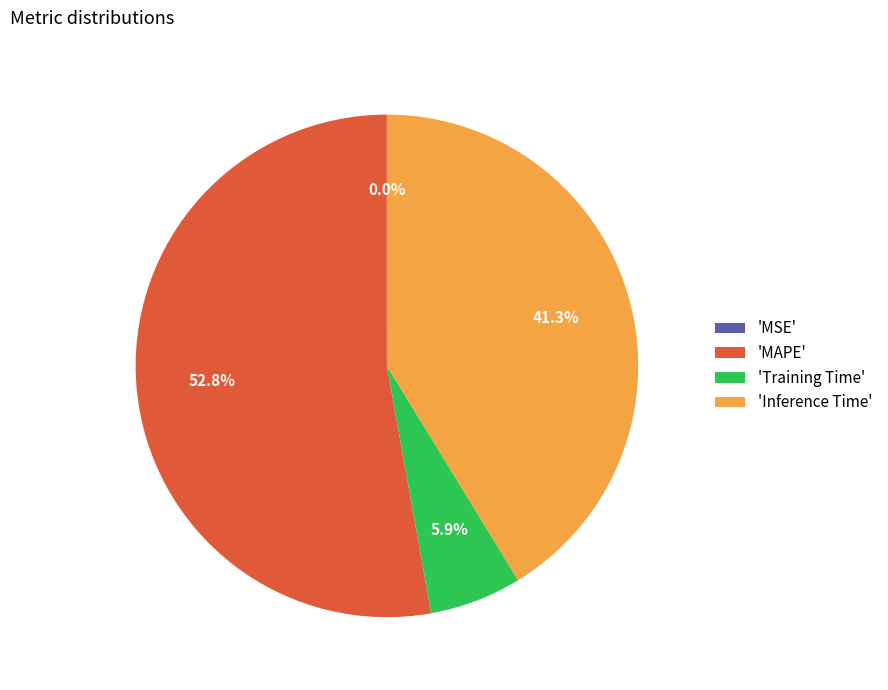

Which category has the biggest portion of the pie?

'MAPE'